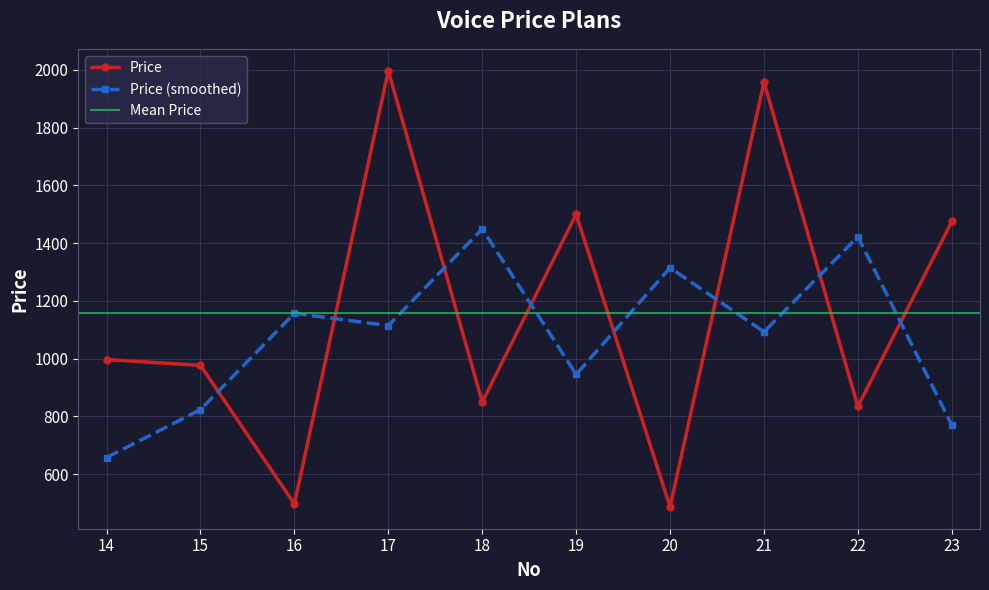

At which label is the value closest to 1242?

23